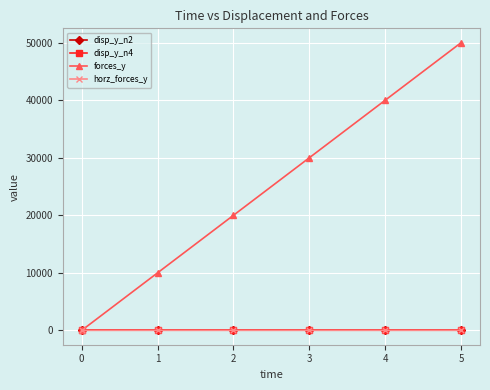

True or false: horz_forces_y has more than 2 interior local peaks.

False